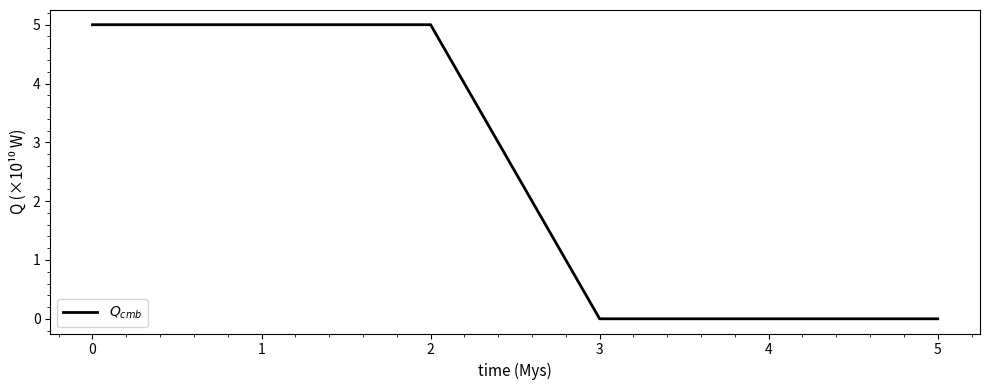

Read the value at 2.

5